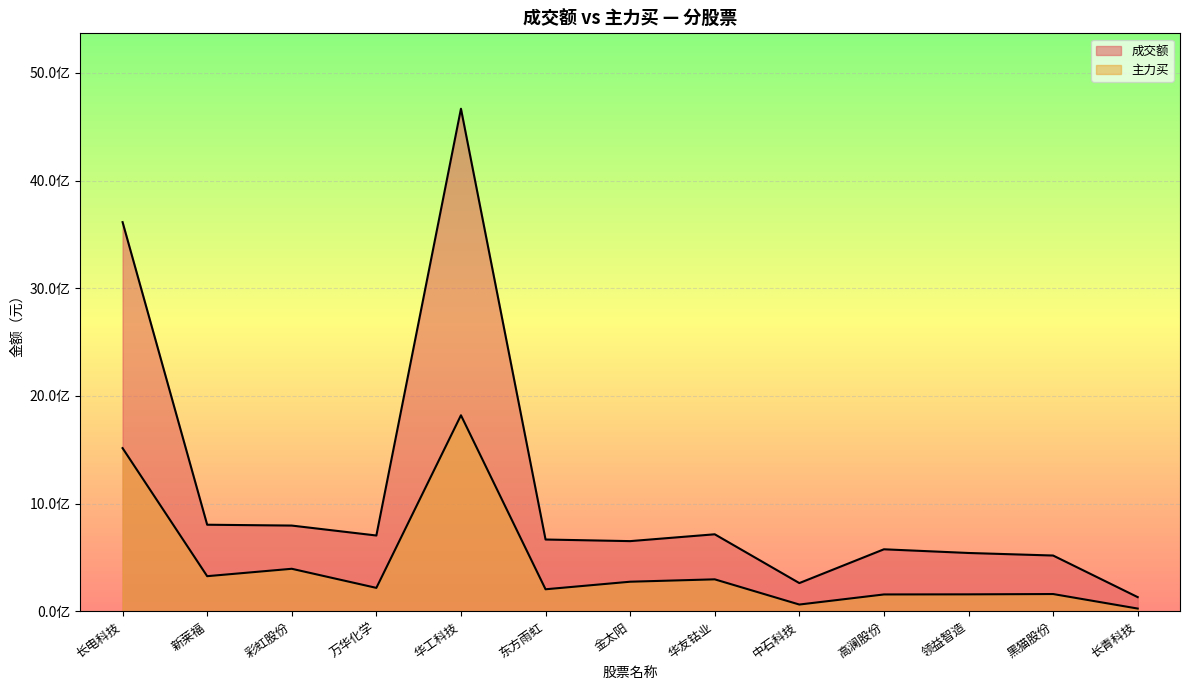

Where is 主力买 nearest to the value 923637063?

彩虹股份